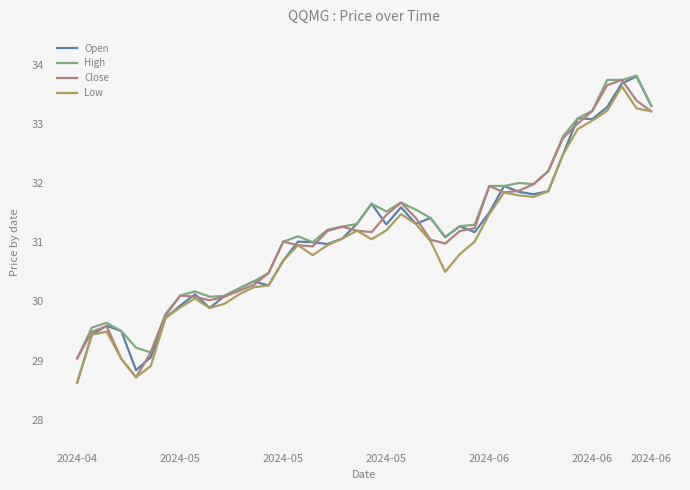

What is the maximum value for Open?

33.8